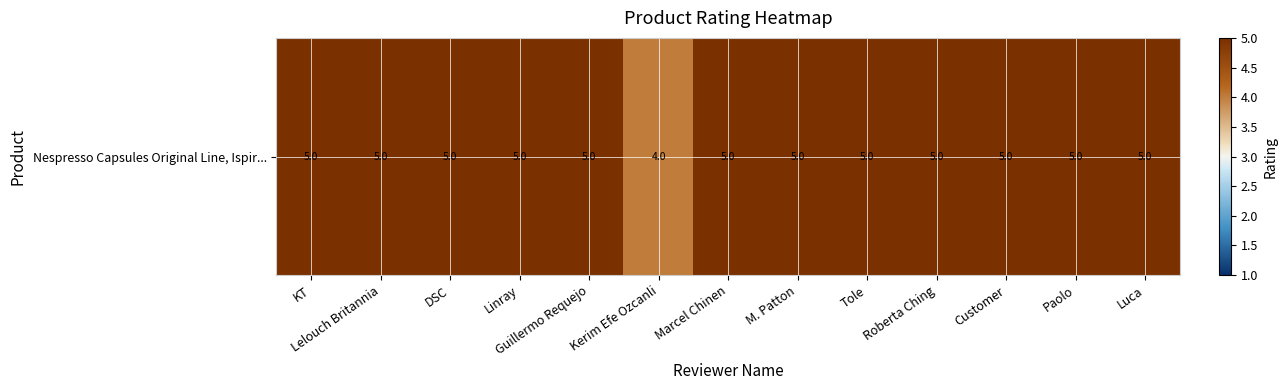

What is the minimum value shown in the chart?

4